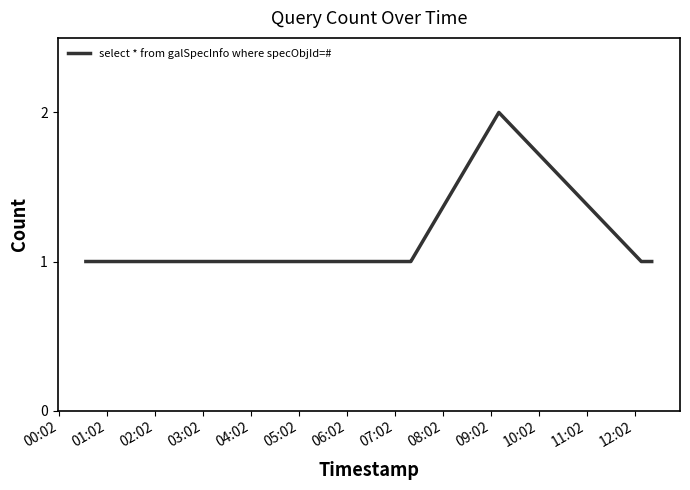

True or false: the data has more than 0 interior local peaks.

True